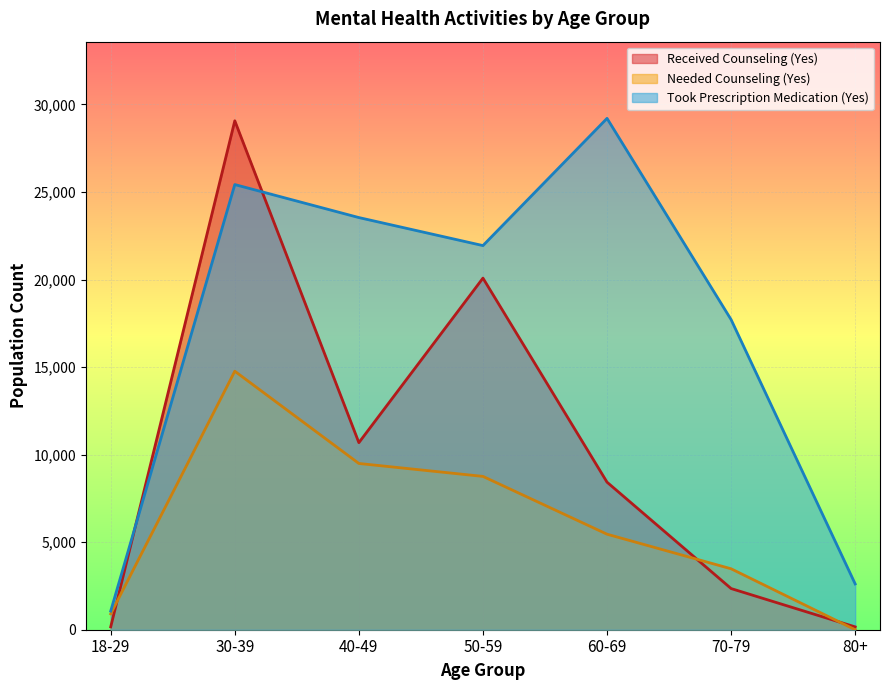

What is the spread (max minus min) of values at 30-39?

14300